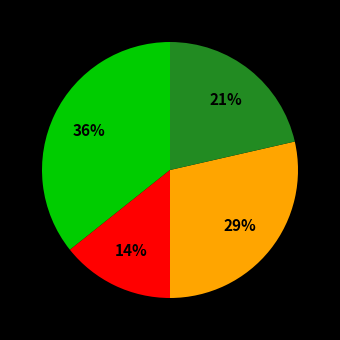

To the nearest percent, what is the average slice percentage?

25%